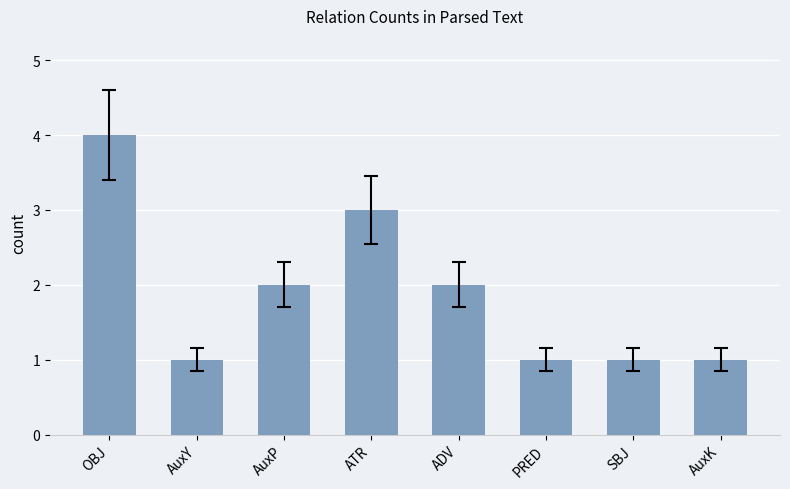

What is the smallest value displayed?

1